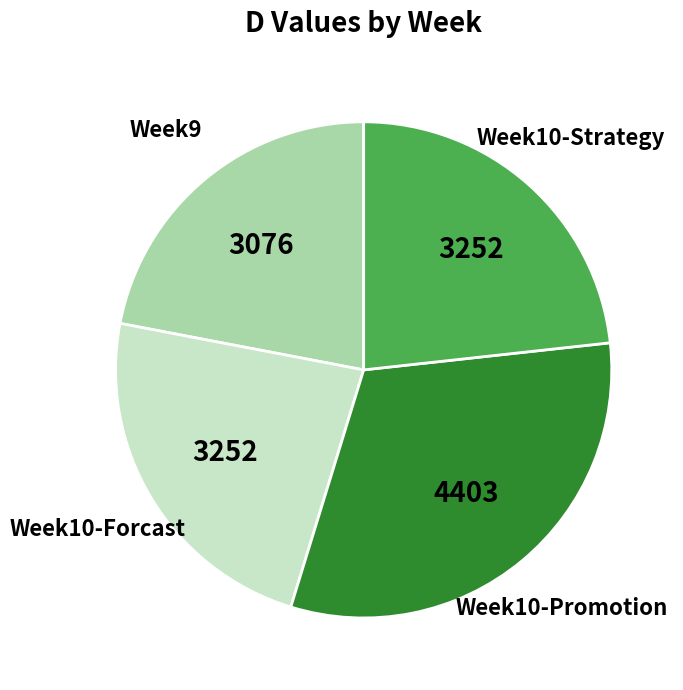

Is there any slice that represents more than half of the pie?

No